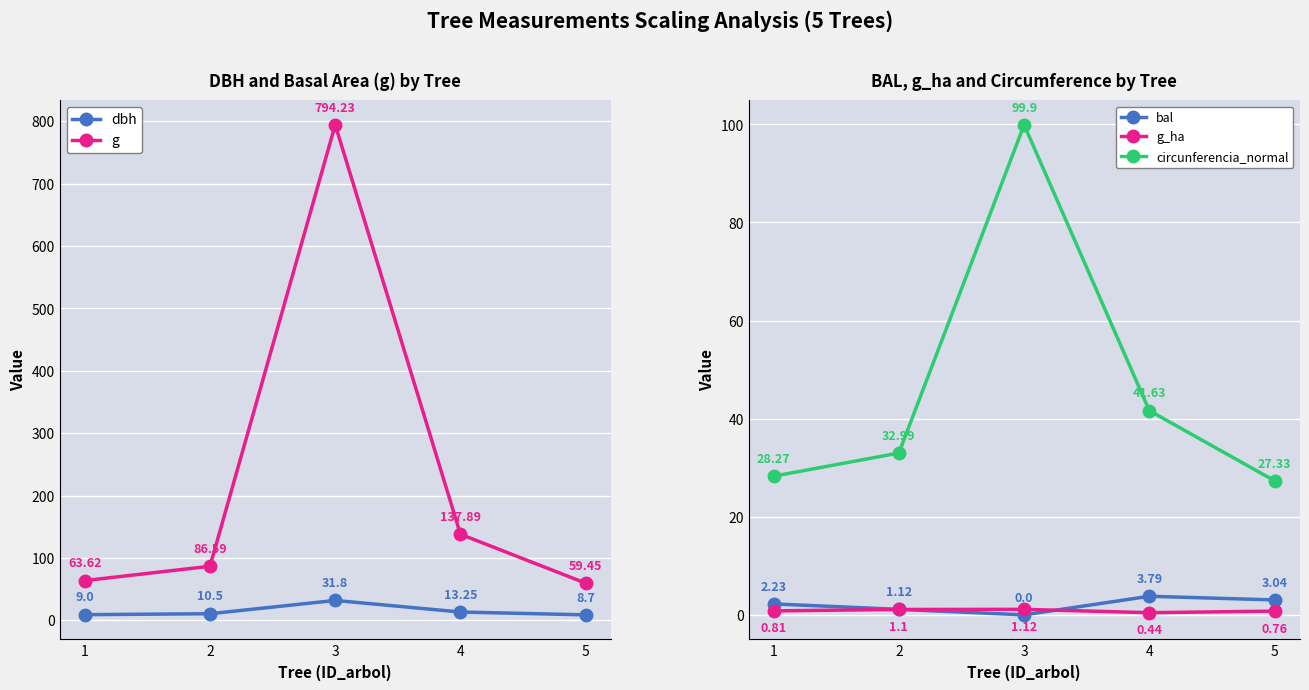

At which category does the chart reach its peak across all series?

3